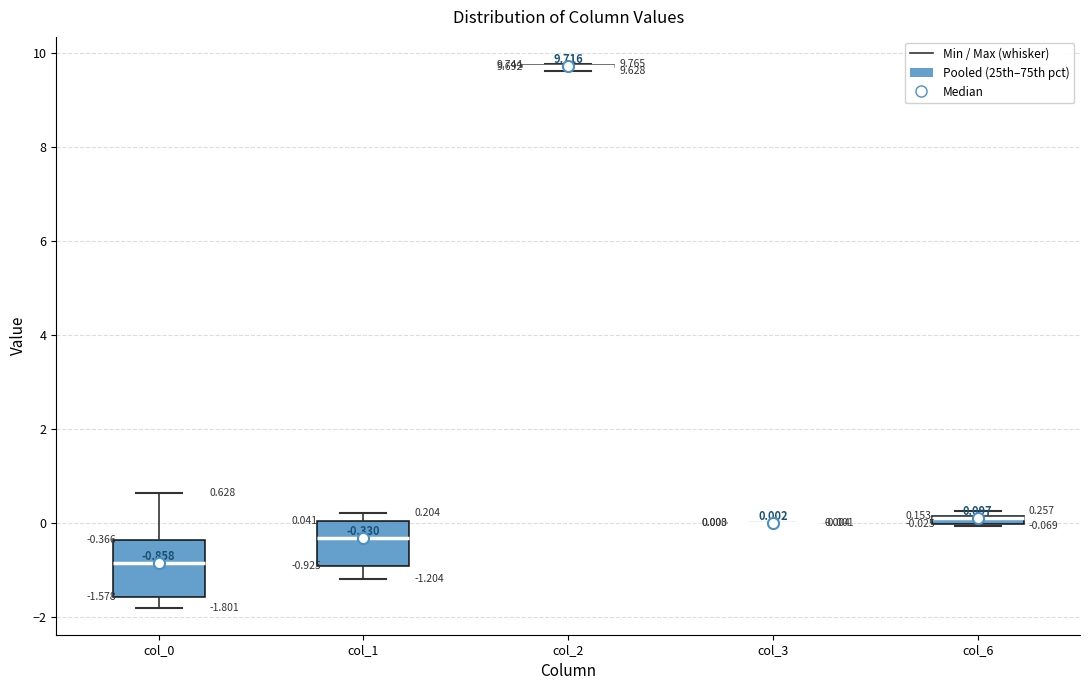

Comparing the boxes themselves (not the whiskers), which one is the tallest?

col_0